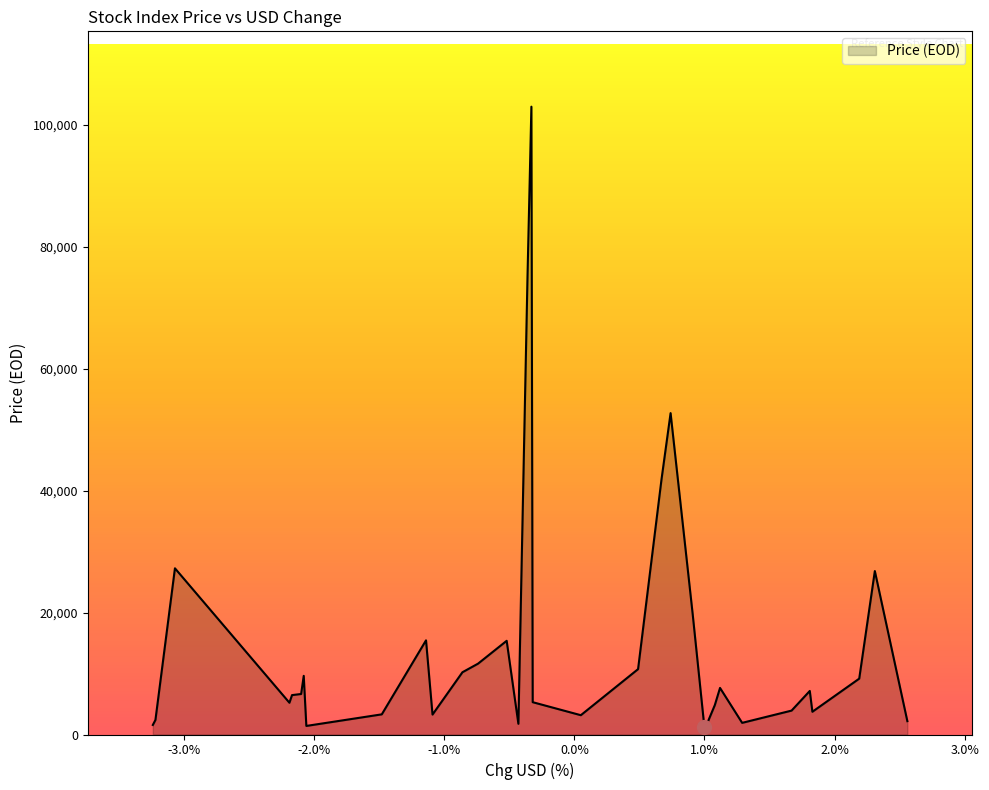

What is the difference between the maximum and minimum values?

101776.2